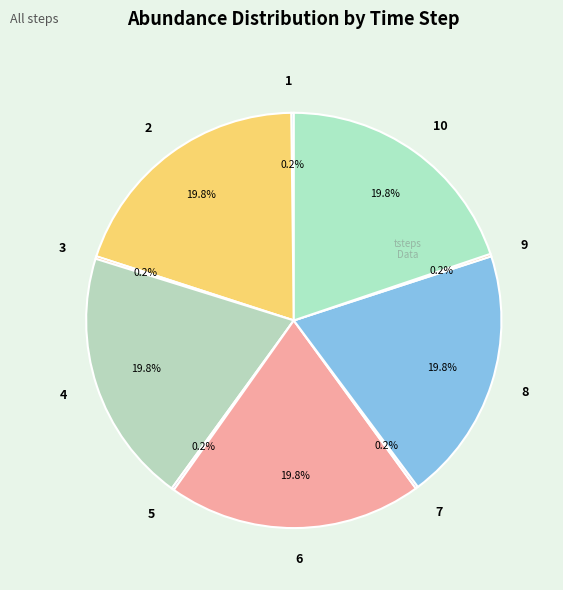

What percentage is NOT represented by 2?

80.2%